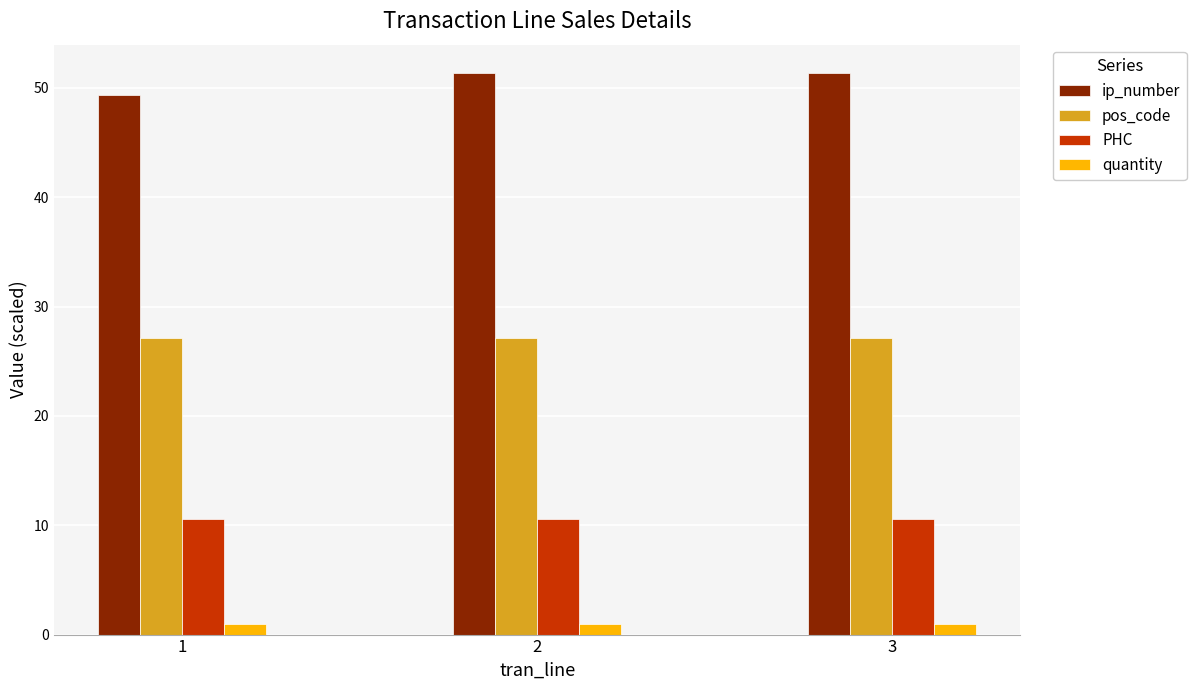

Rank the series at 2 from lowest to highest value.

quantity, PHC, pos_code, ip_number